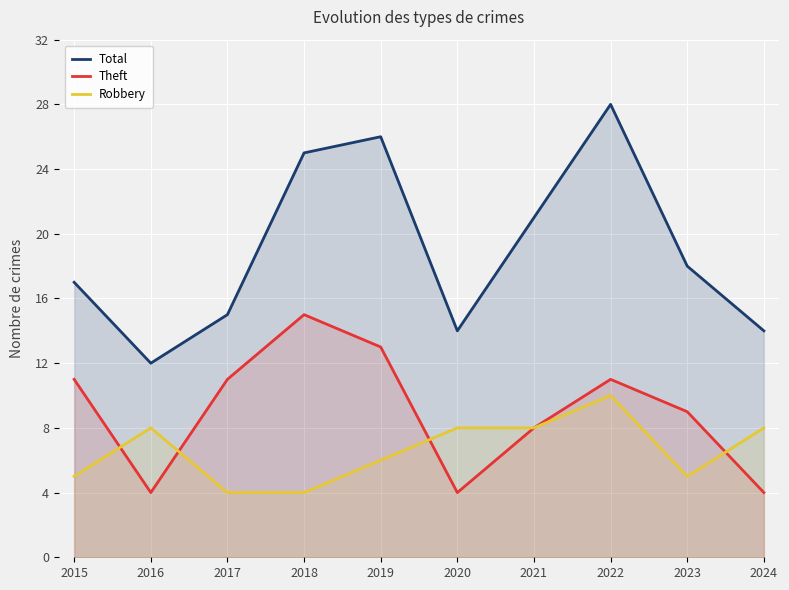

List the series in order of their peak value, lowest first.

Robbery, Theft, Total